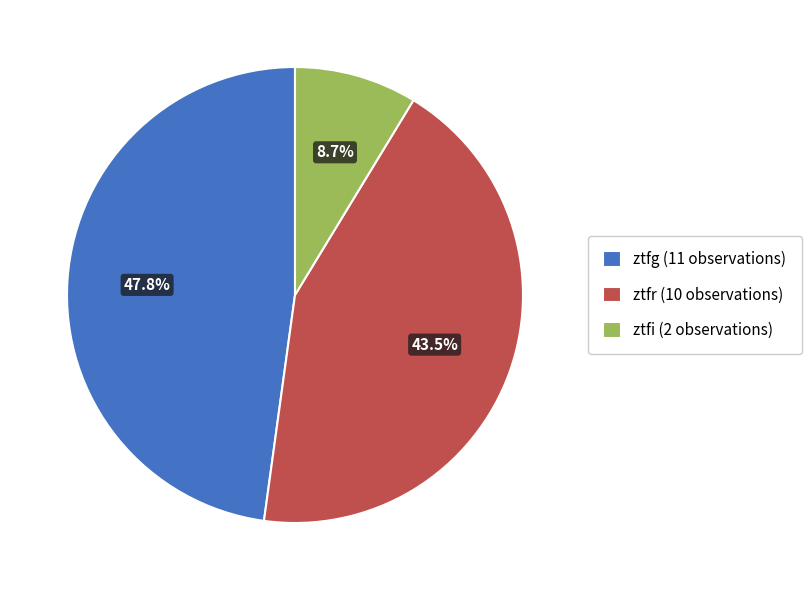

How many slices are in this pie chart?

3